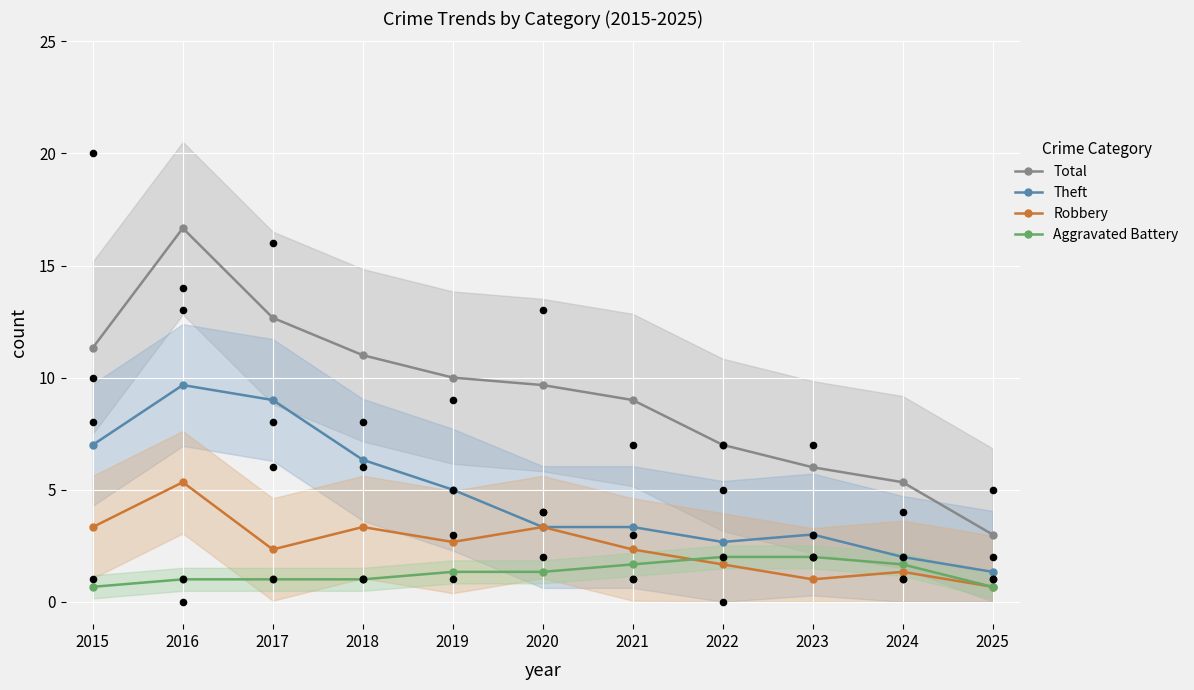

Which series has the largest total across all categories?

Total